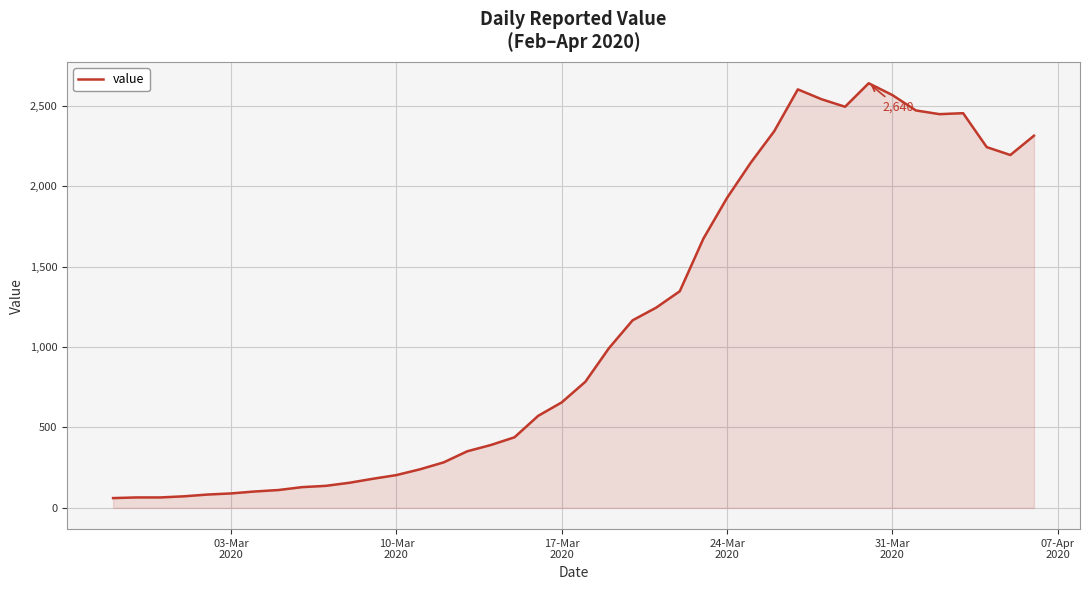

What is the greatest value displayed?

2640